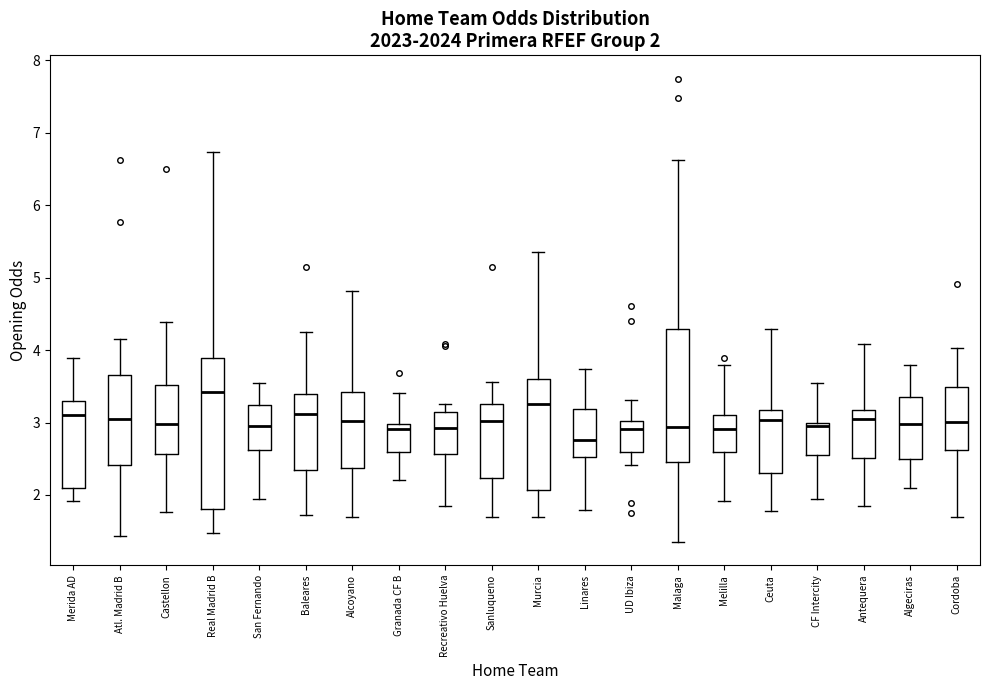

Which box has the lowest median line?

Linares